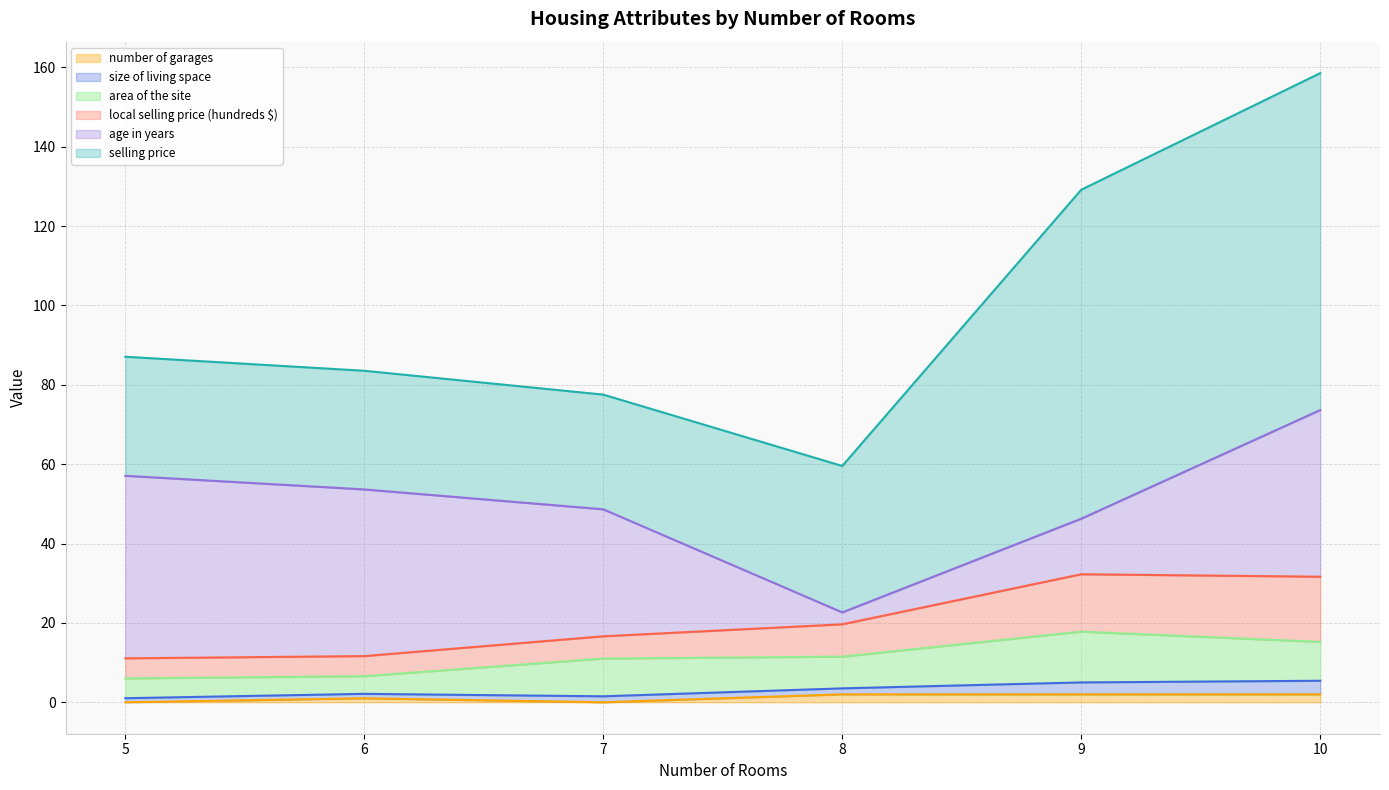

Is the value of age in years at 7 greater than the value of area of the site at 5?

Yes